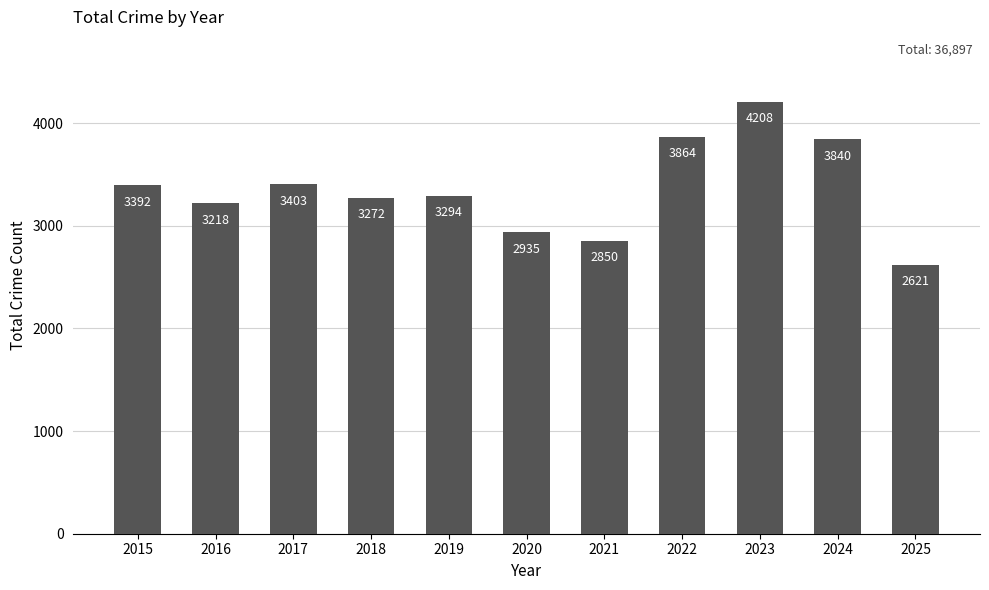

Between 2018 and 2020, which is larger?

2018